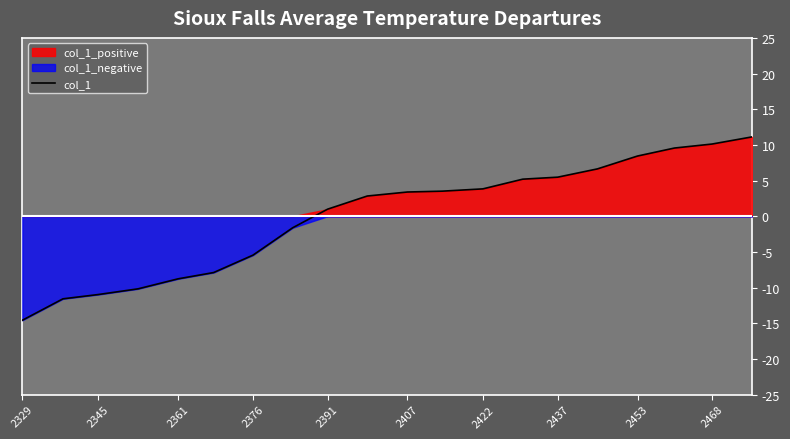

What is the highest value of the col_1 series?

11.1